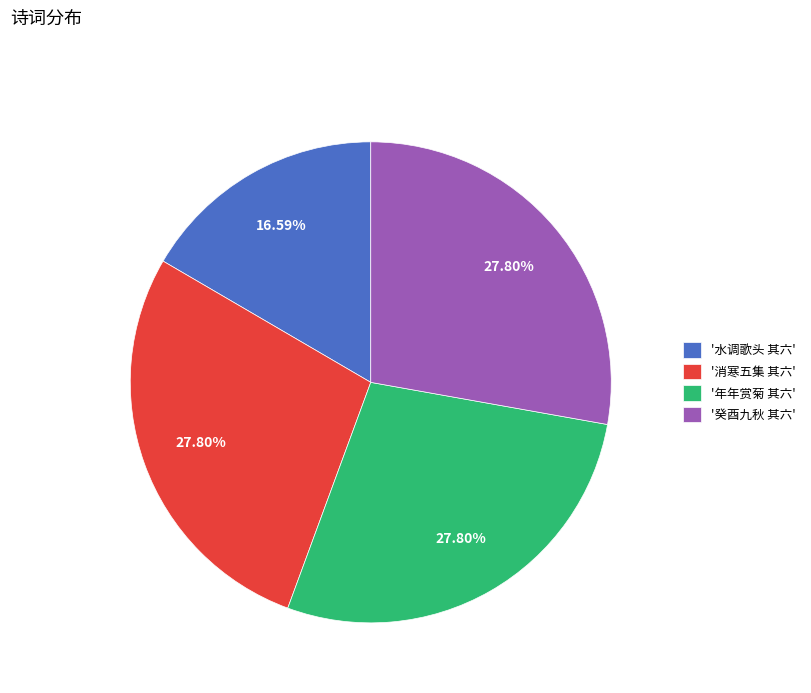

Between '癸酉九秋 其六' and '水调歌头 其六', which is larger?

'癸酉九秋 其六'